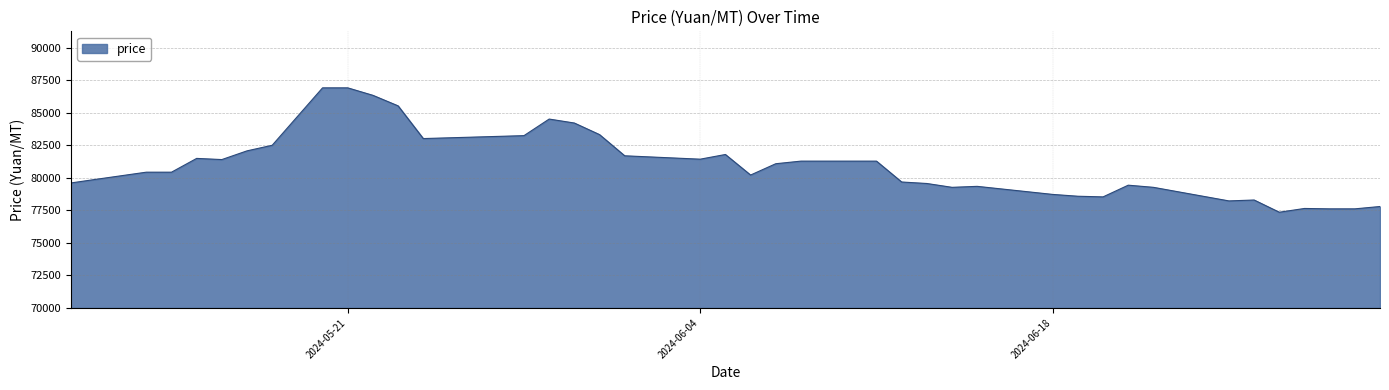

What is the sum of all values?

3237835